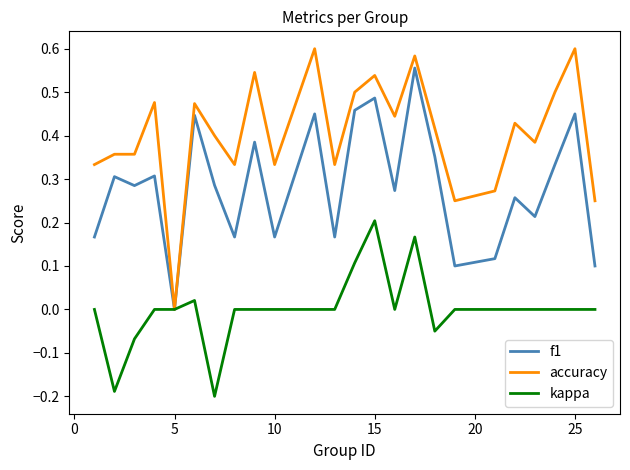

How many f1 values are between 0 and 1?

24